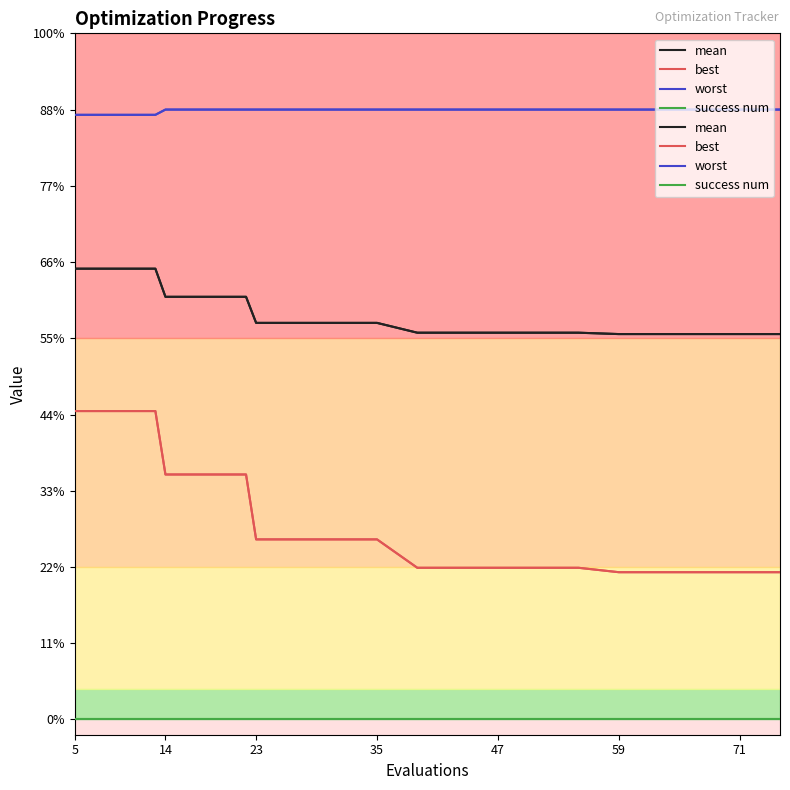

What are all the series names shown in the legend?

mean, best, worst, success num